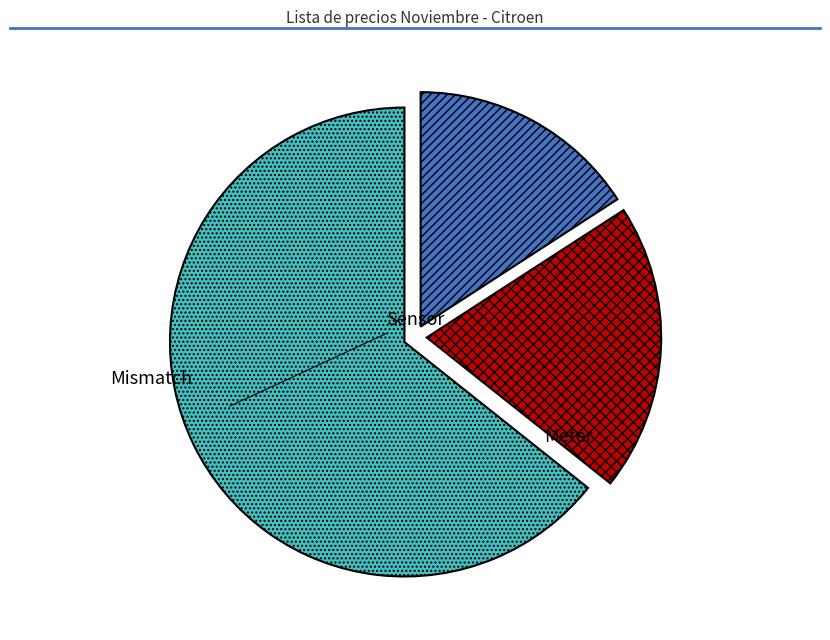

Count the number of slices in the pie.

3